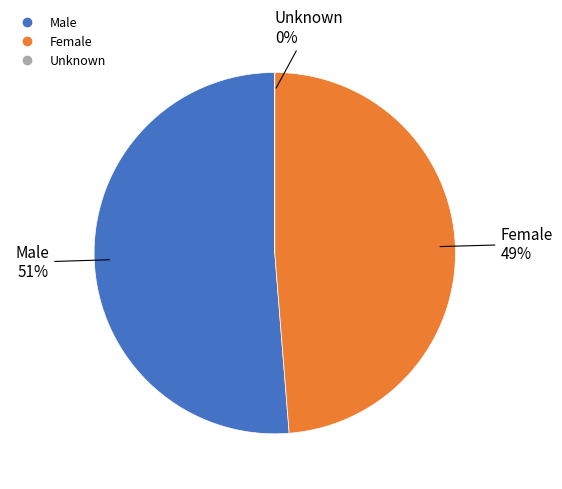

True or false: Male accounts for 51% of the total.

True